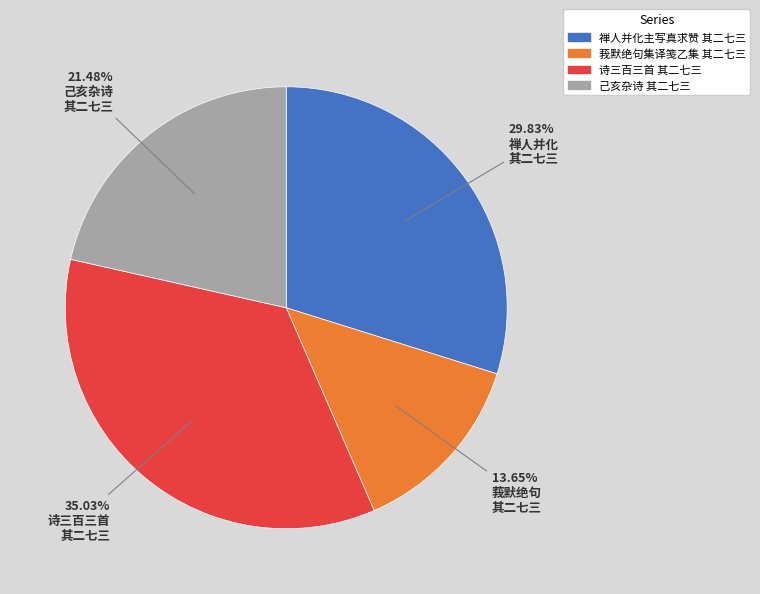

Is 己亥杂诗 其二七三 the majority of the pie?

No